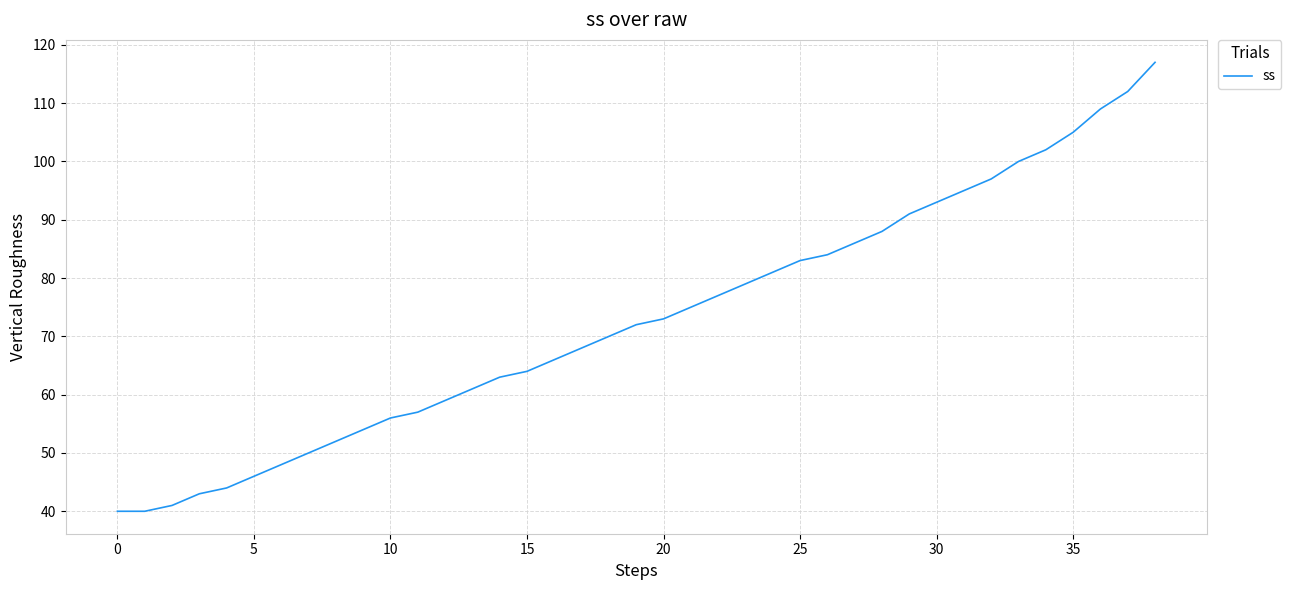

What is the difference between the maximum and minimum values?

77